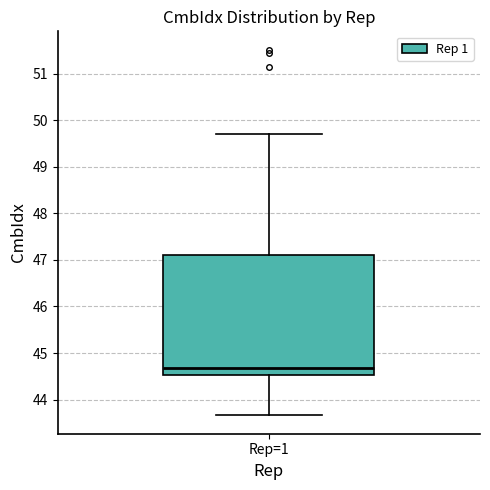

Transcribe this box plot: give where the median line is, the range the box spans, and where the two whiskers end, as read against the y-axis. The values are not printed on the chart, so give them approximately, as read against the axis.

median 44.7, box 44.5 to 47.1, whiskers 43.7 to 49.7